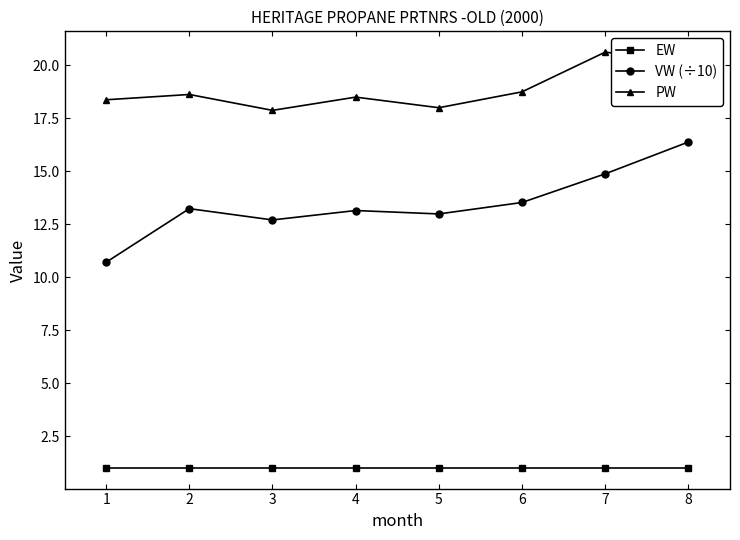

Which series has the largest range (max minus min)?

VW (÷10)